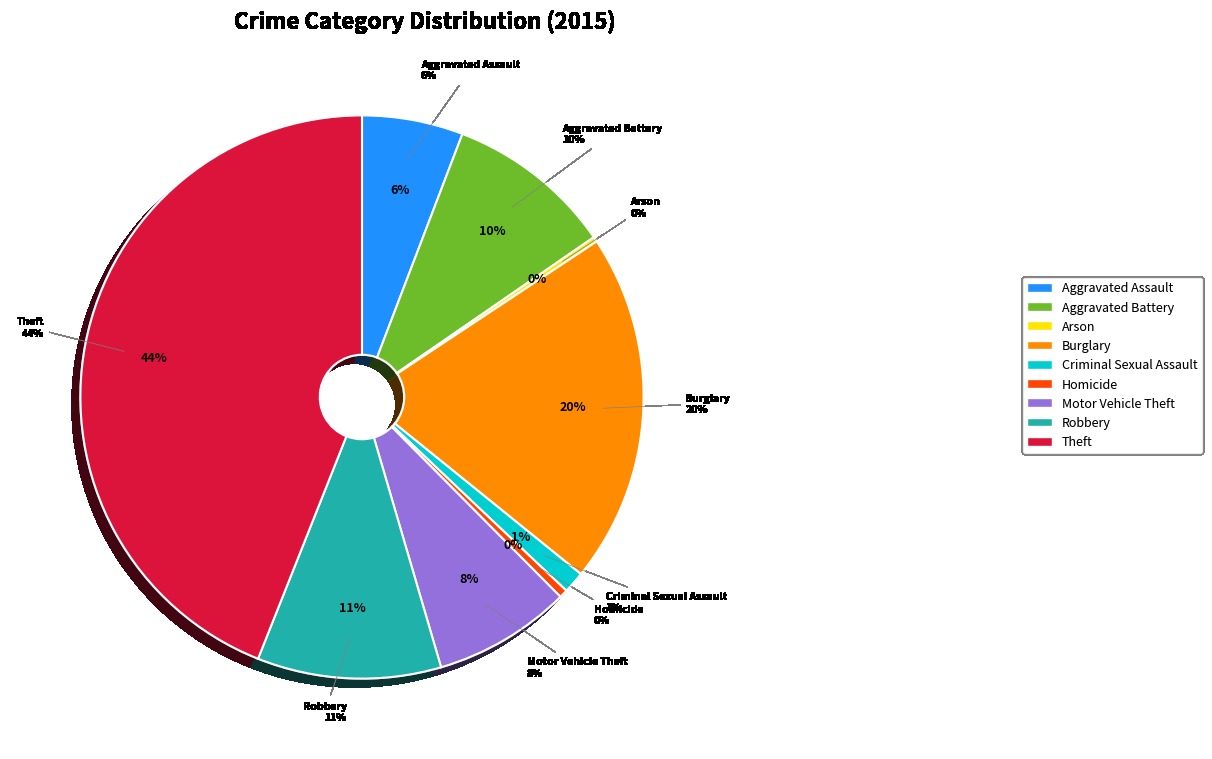

Count the number of slices in the pie.

9